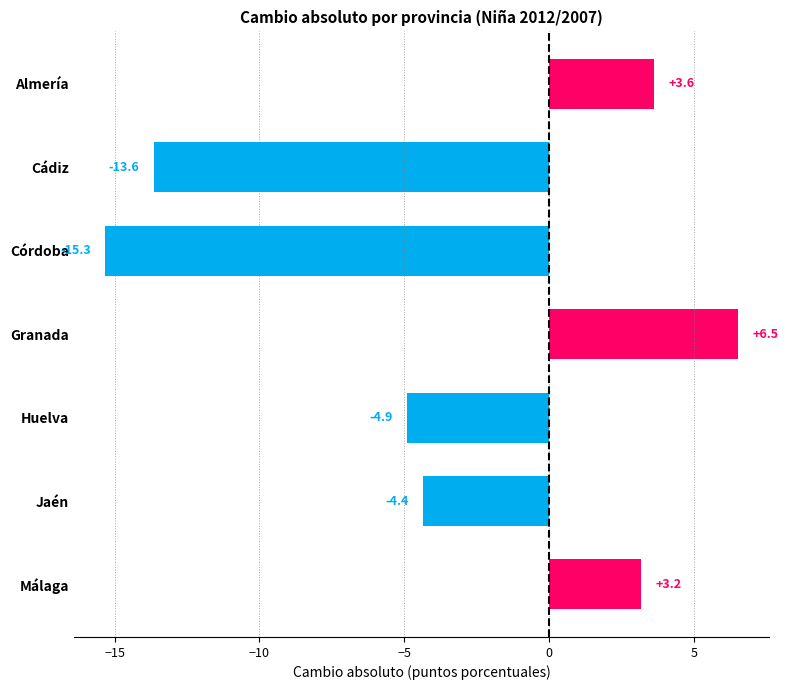

What is the smallest value displayed?

-15.3